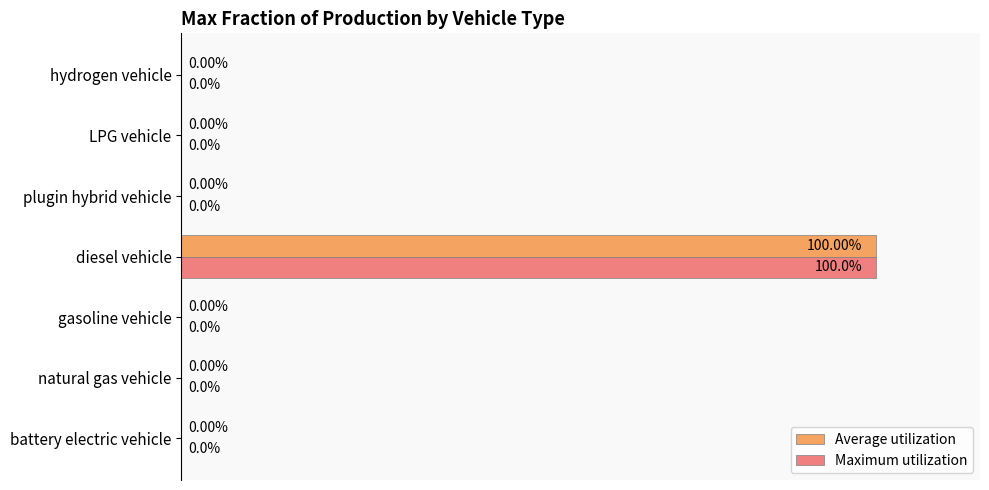

At which category is the sum across all series the highest?

diesel vehicle